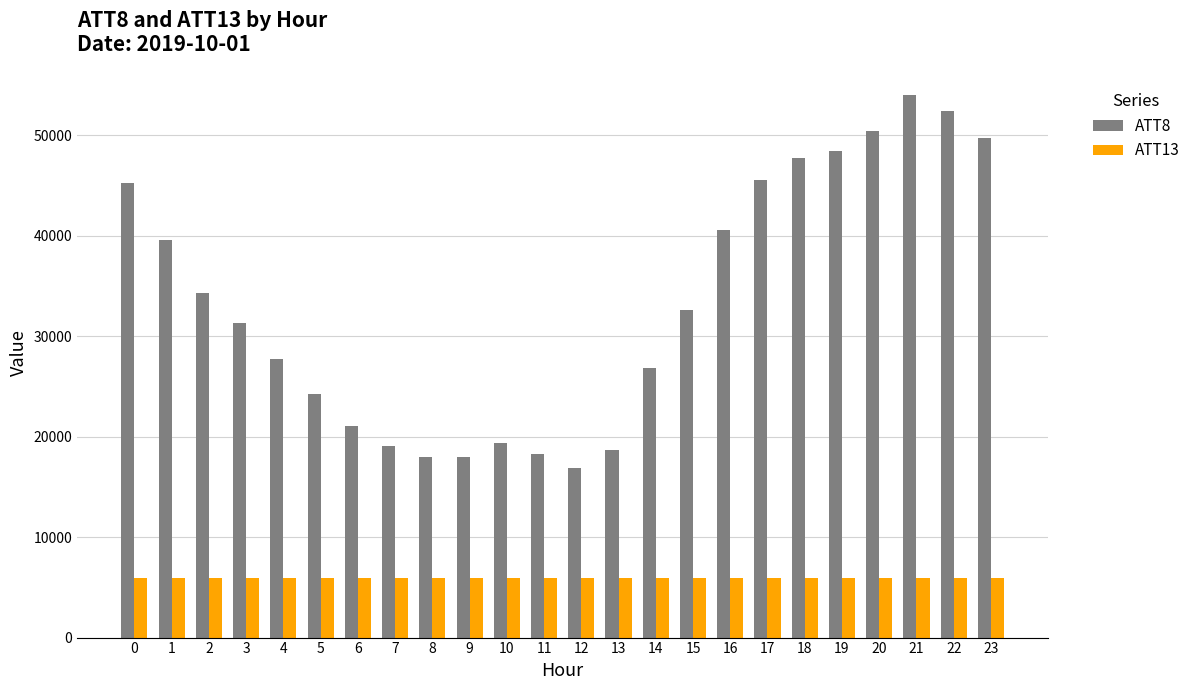

What is the total value across all series at 15?

38531.0